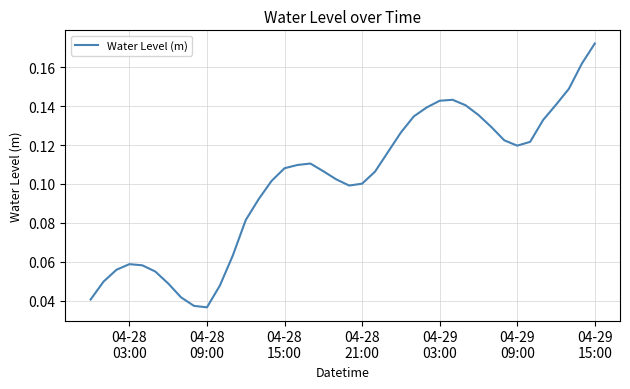

Is this an area chart (filled region under the line)?

No